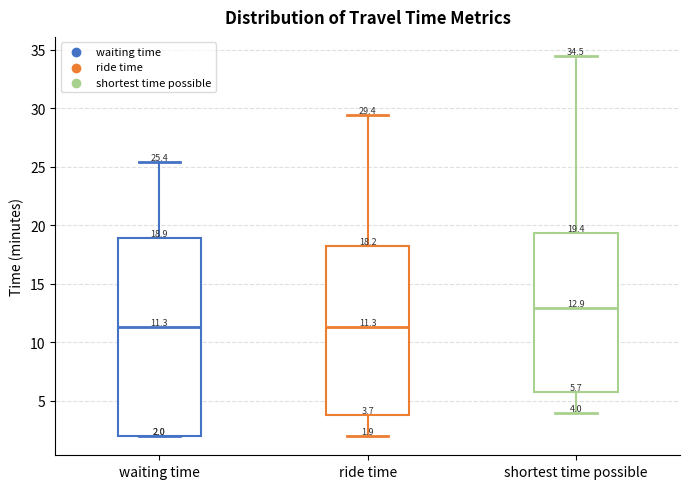

Which box is the tallest, from its lower edge to its upper edge?

waiting time